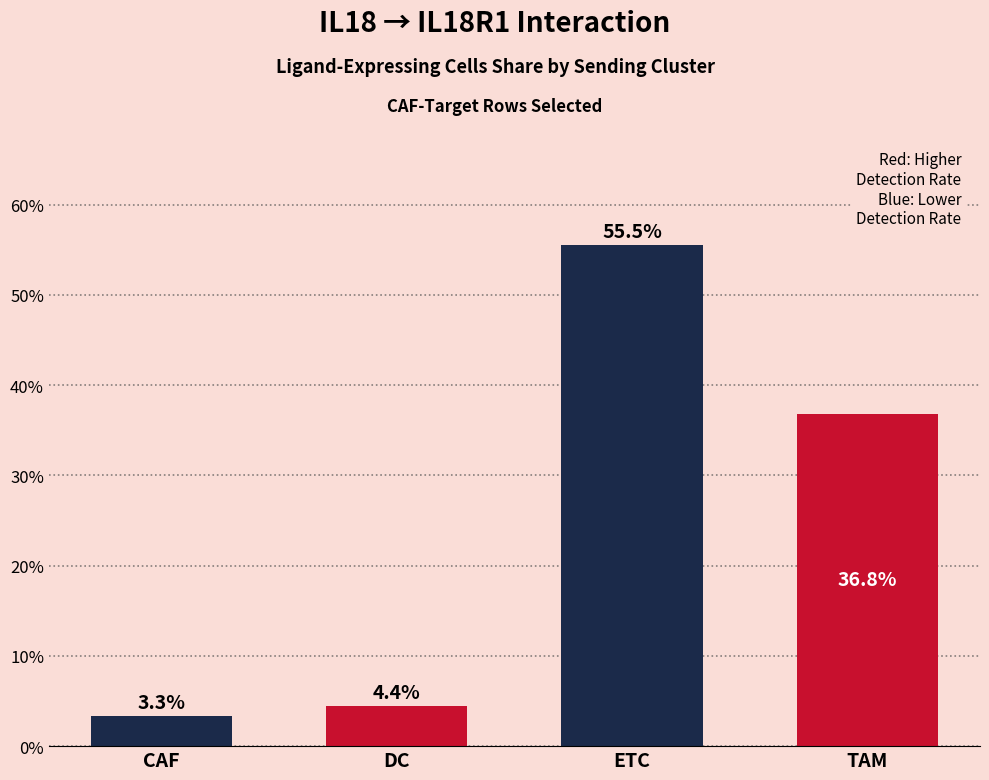

What is the maximum value shown in the chart?

55.5